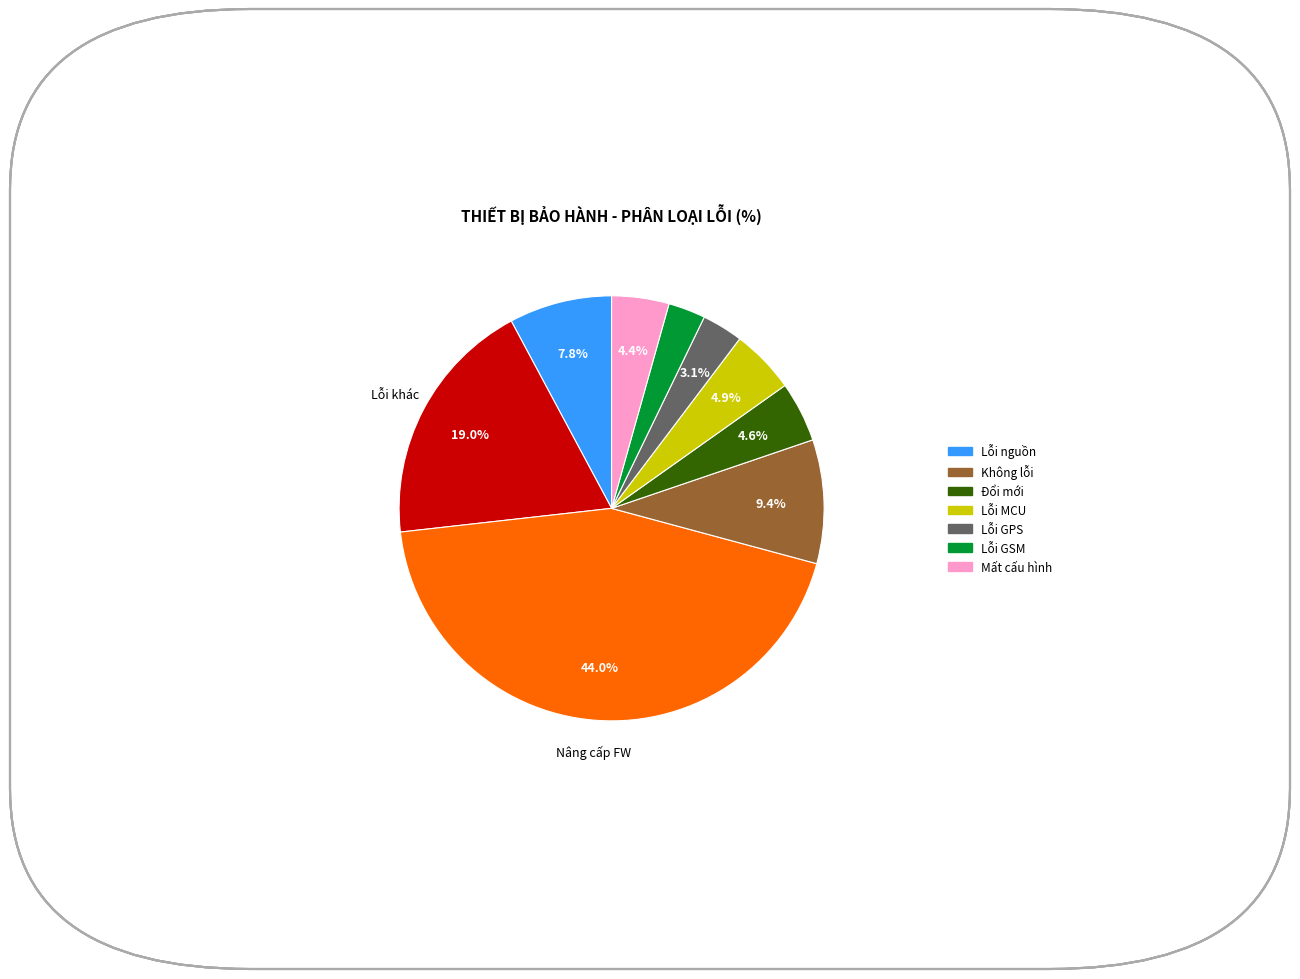

To the nearest percent, what is the average slice percentage?

11%